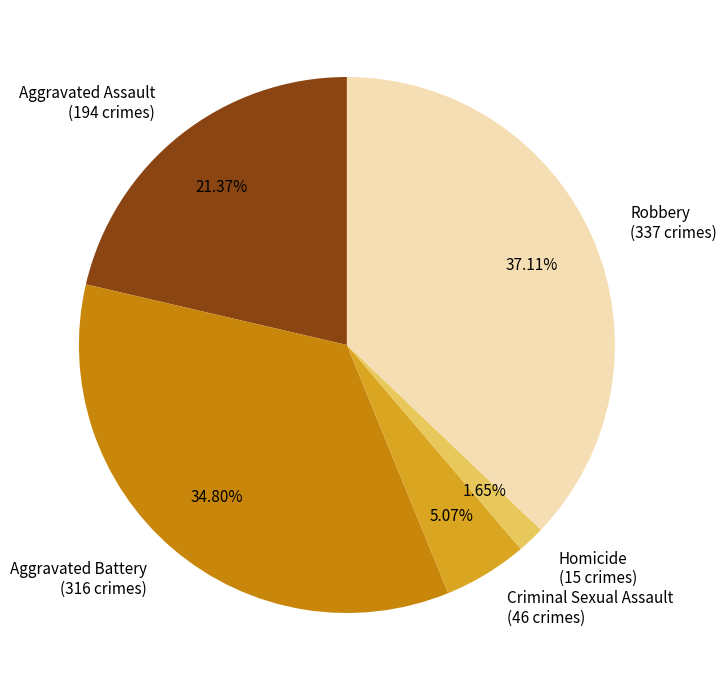

Count the number of slices in the pie.

5